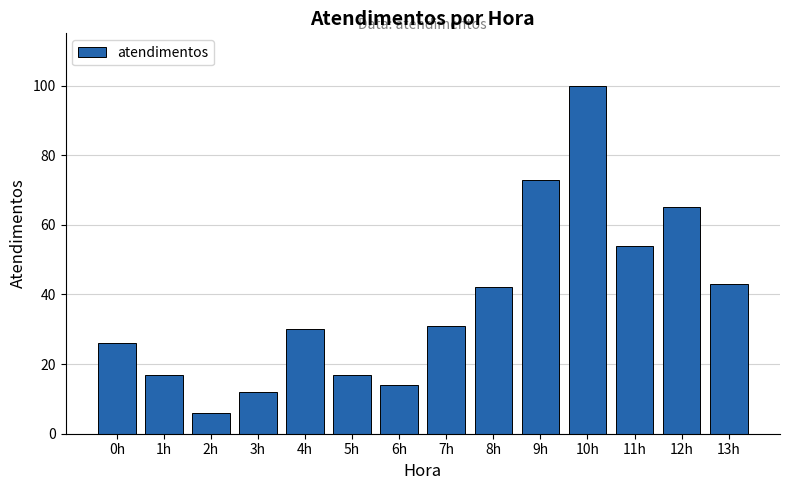

How many series are shown in this chart?

1